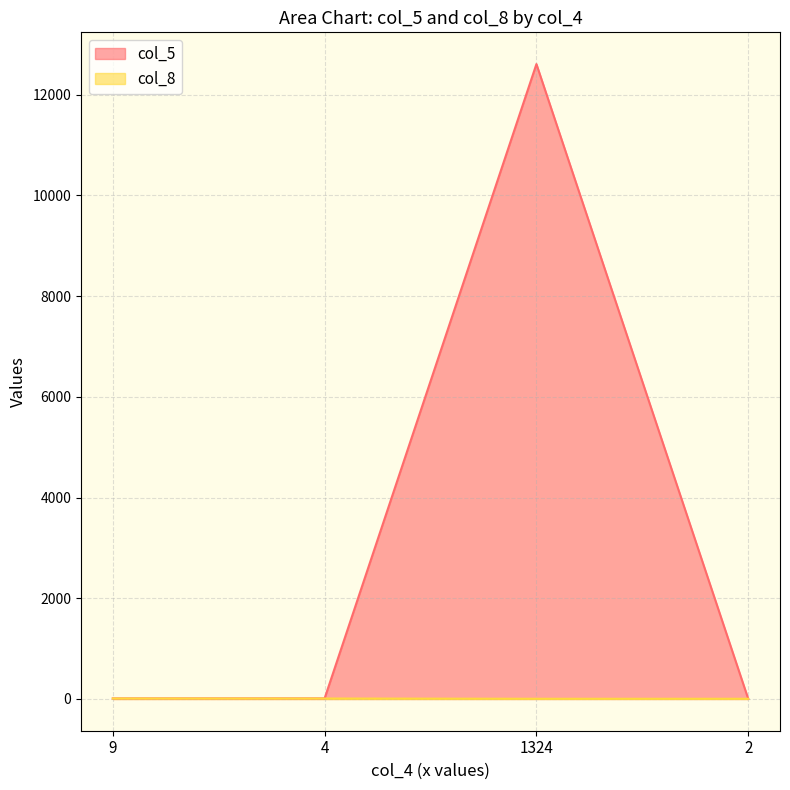

What is the sum of all col_8 values?

27